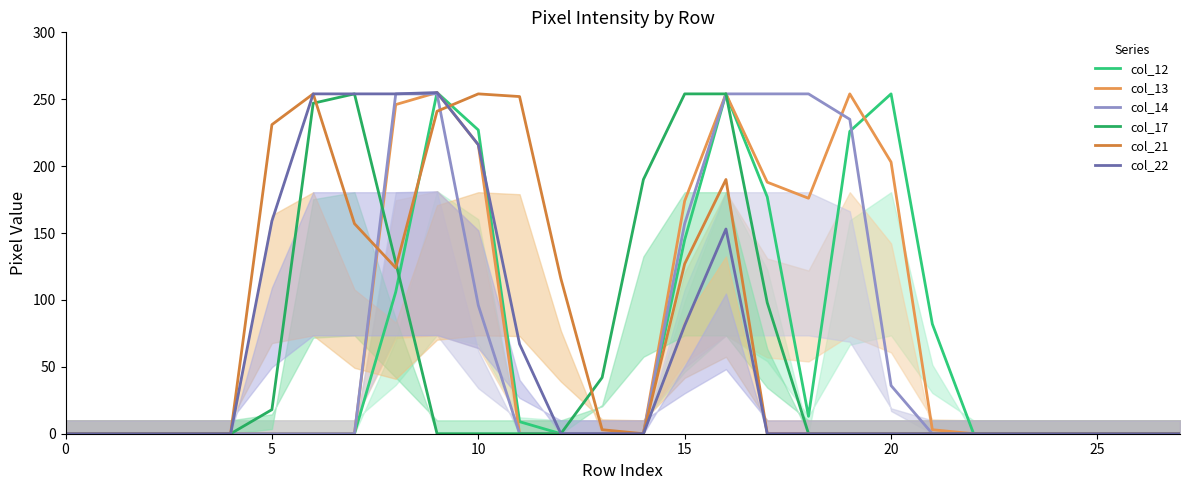

Which series has the largest total across all categories?

col_13